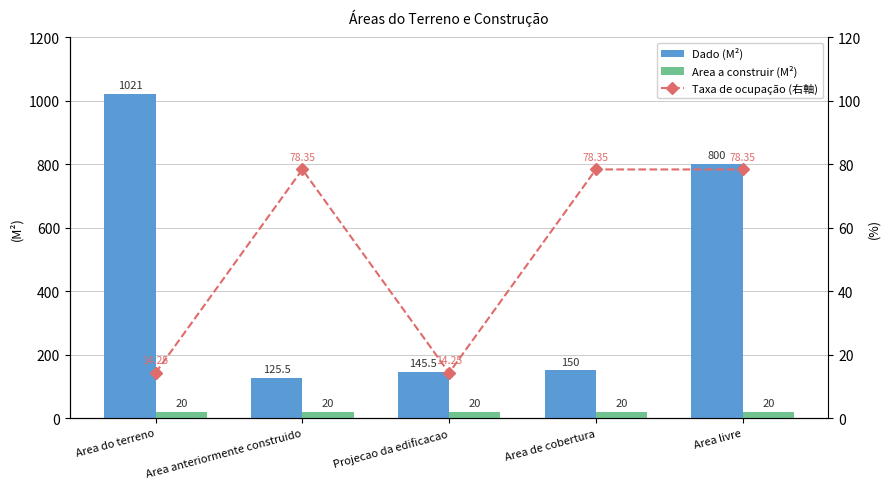

At which category is the sum across all series the highest?

Area do terreno